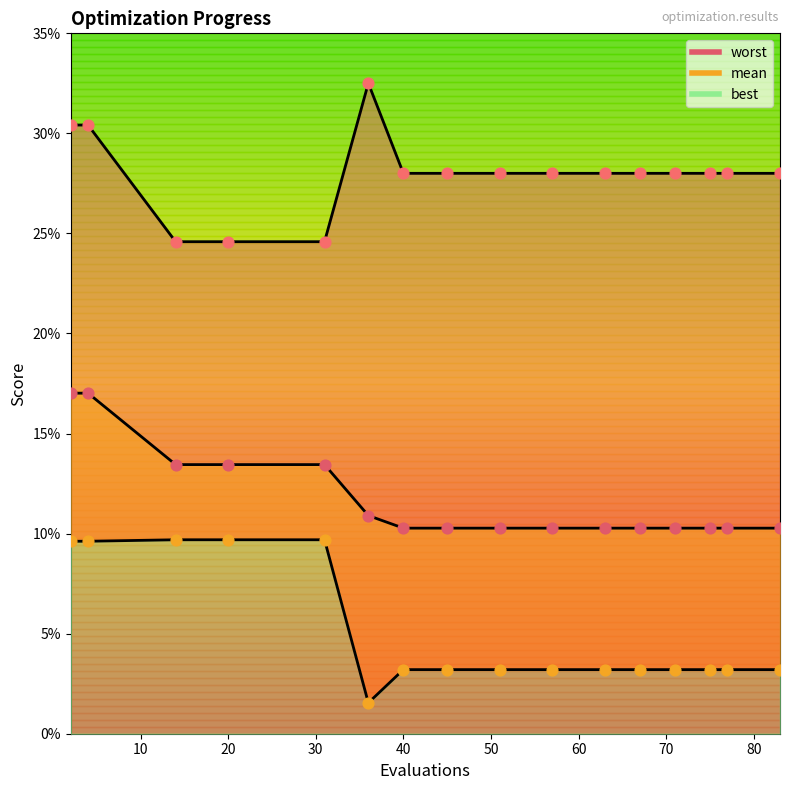

What are all the series names shown in the legend?

mean, best, worst